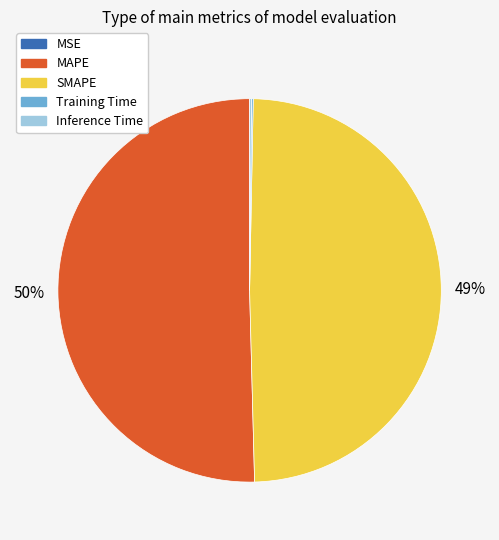

To the nearest percent, what percentage of the pie is SMAPE?

49%